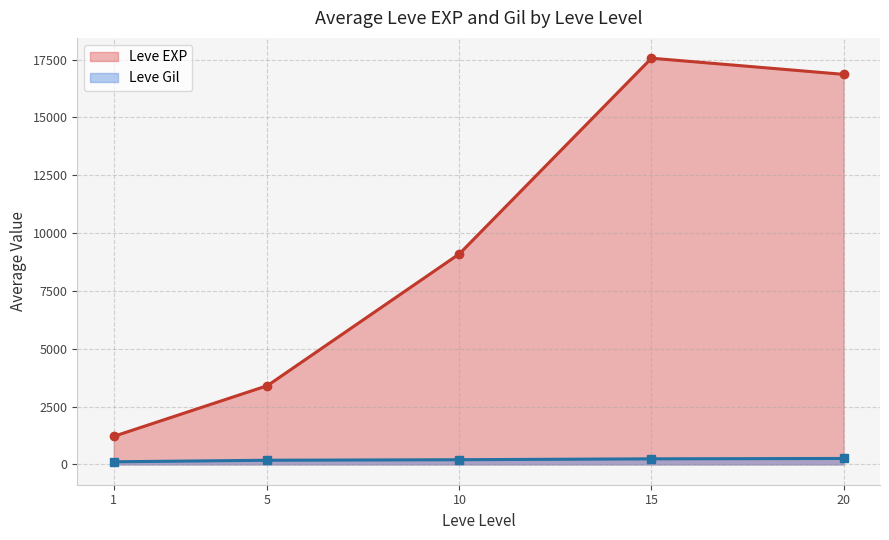

Where is the first local maximum for Leve EXP?

15